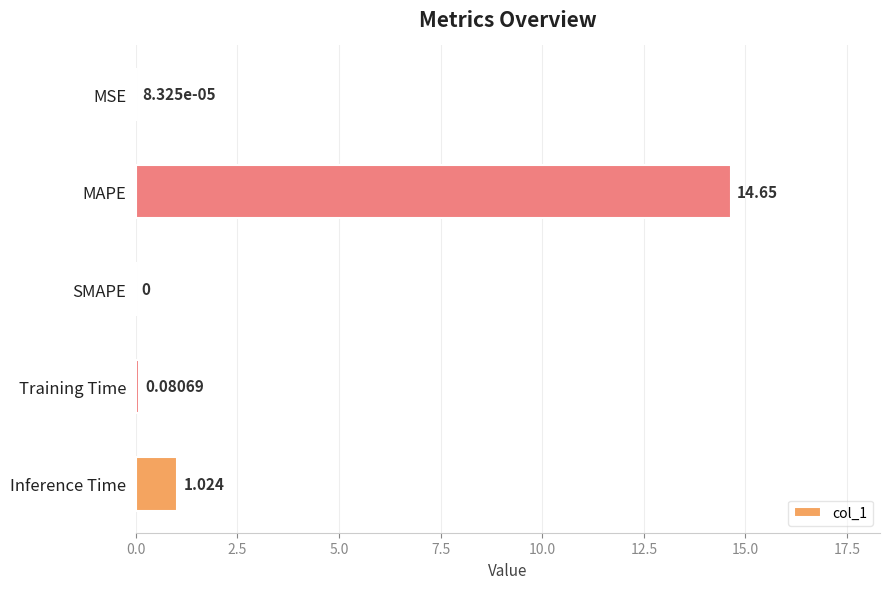

Which label corresponds to the largest value in the chart?

MAPE